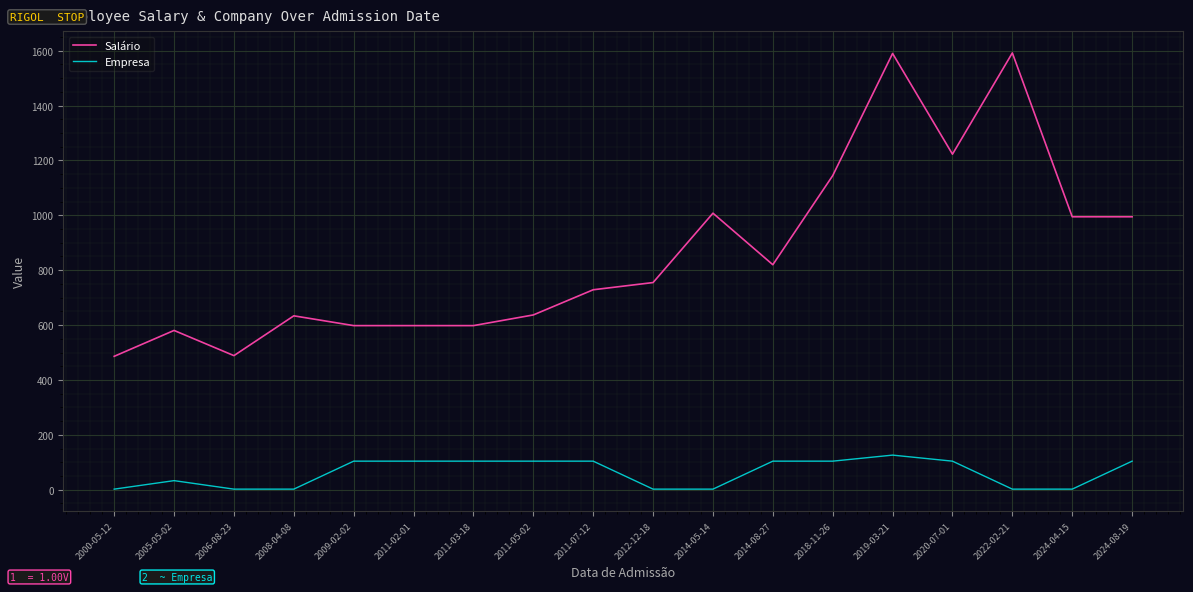

The value of Empresa at 2018-11-26 is 157.6. True or false?

False